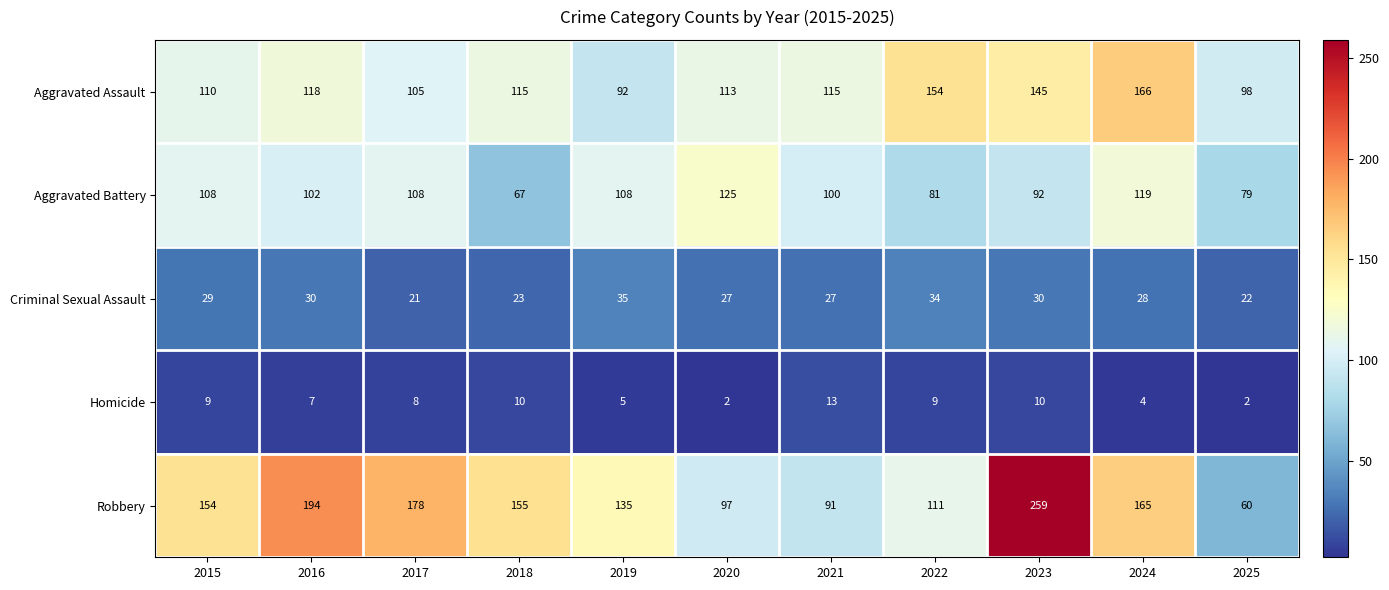

Which series has the widest spread of values?

Robbery